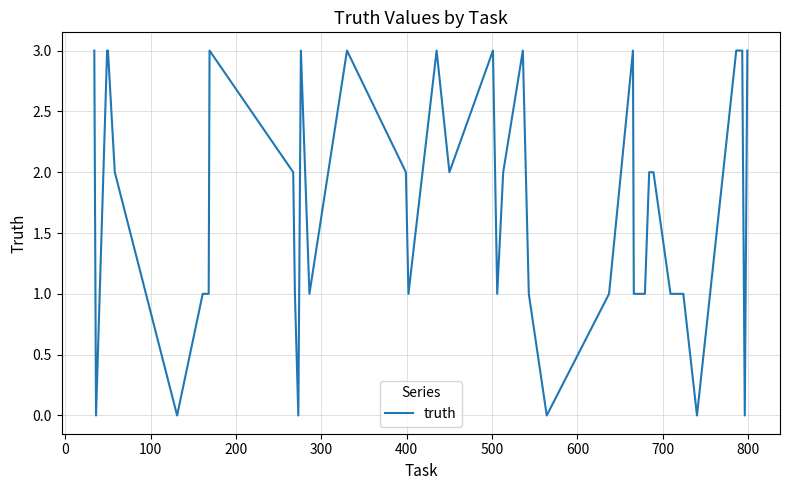

How many lines are shown in the chart?

1